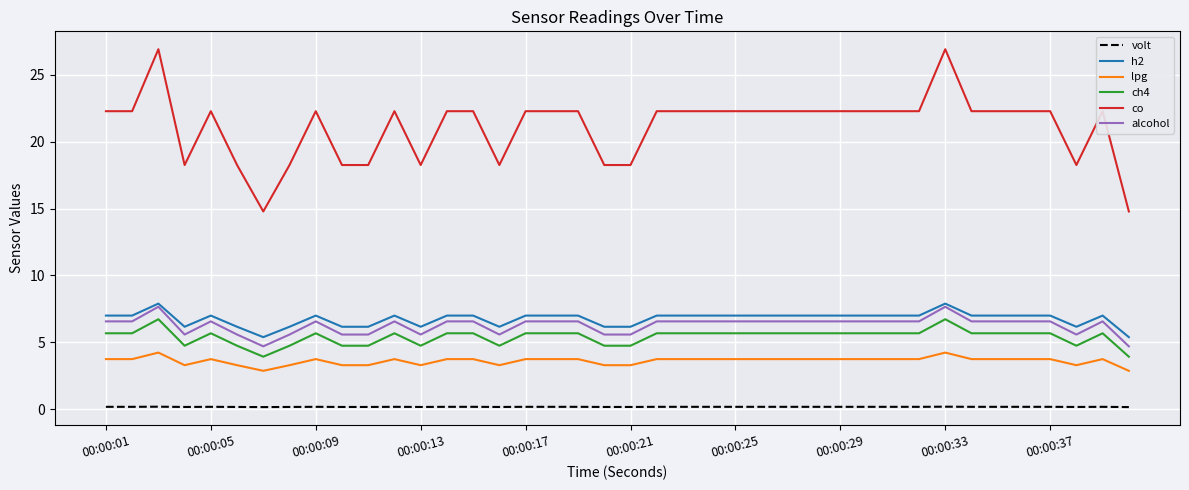

What is the greatest value displayed?

26.9